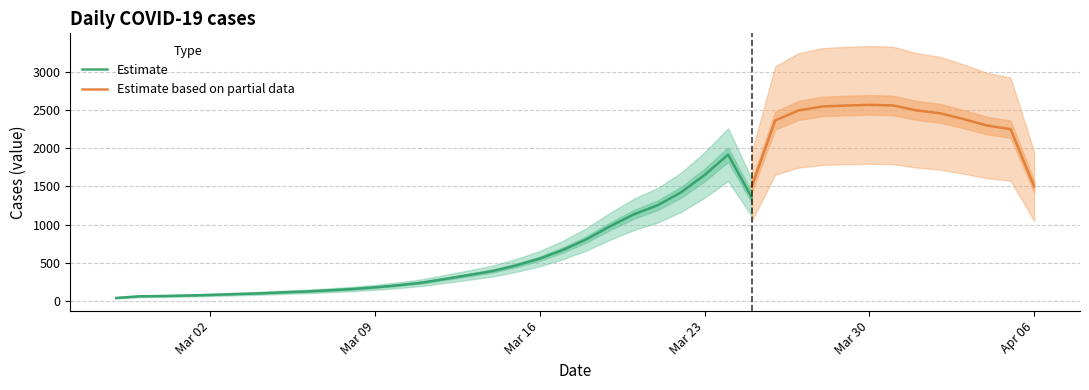

Is it true that the value at 2020-02-29 is 65?

True